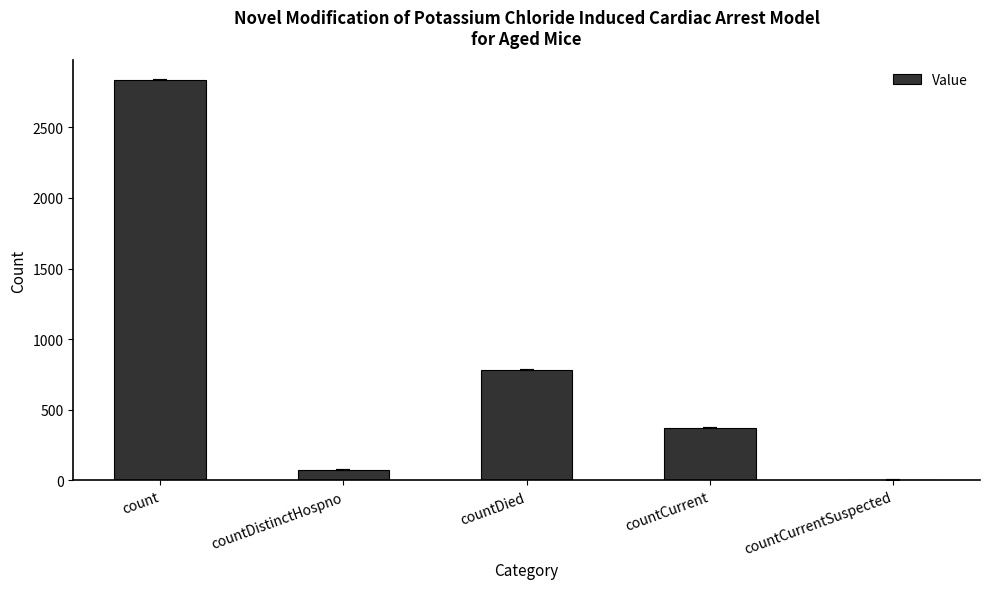

Approximately how many times larger is the value at countDied compared to countDistinctHospno?

11.0